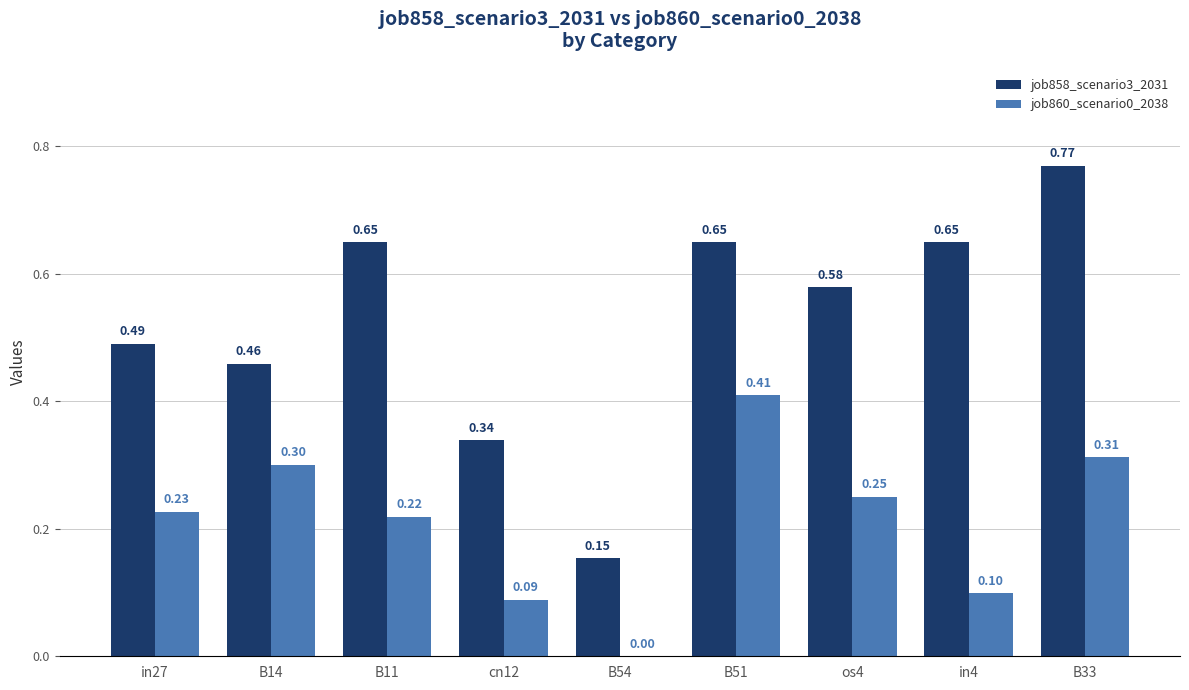

Is the value of job858_scenario3_2031 at B33 greater than the value of job860_scenario0_2038 at B14?

Yes